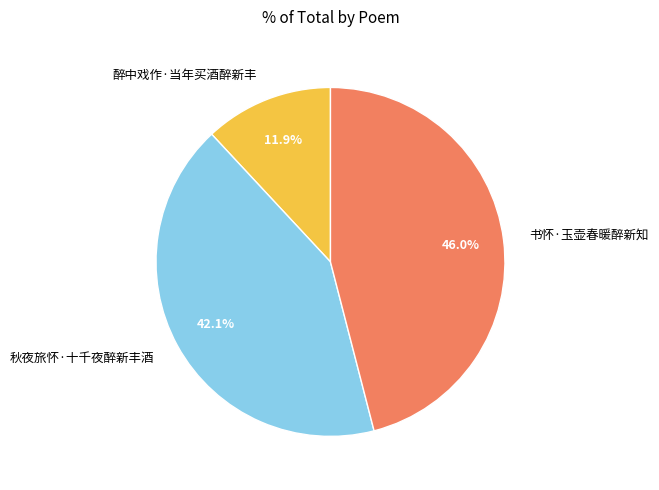

Is 醉中戏作·当年买酒醉新丰 the majority of the pie?

No